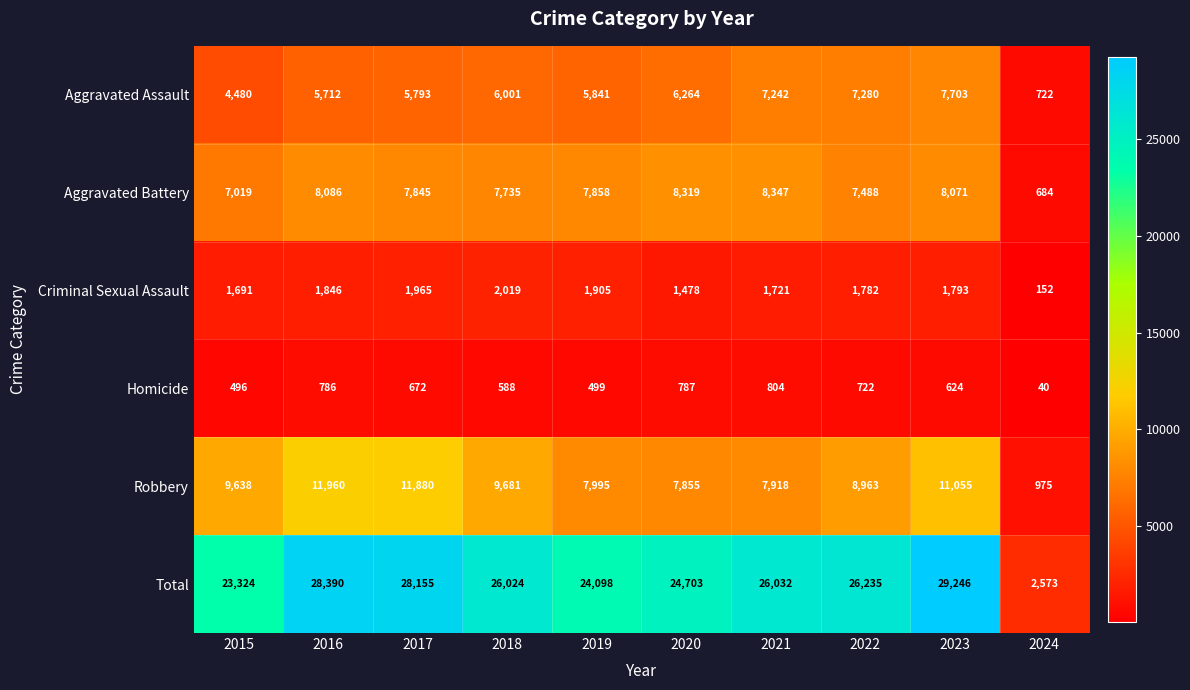

Which series changed the most between 2015 and 2022?

Total